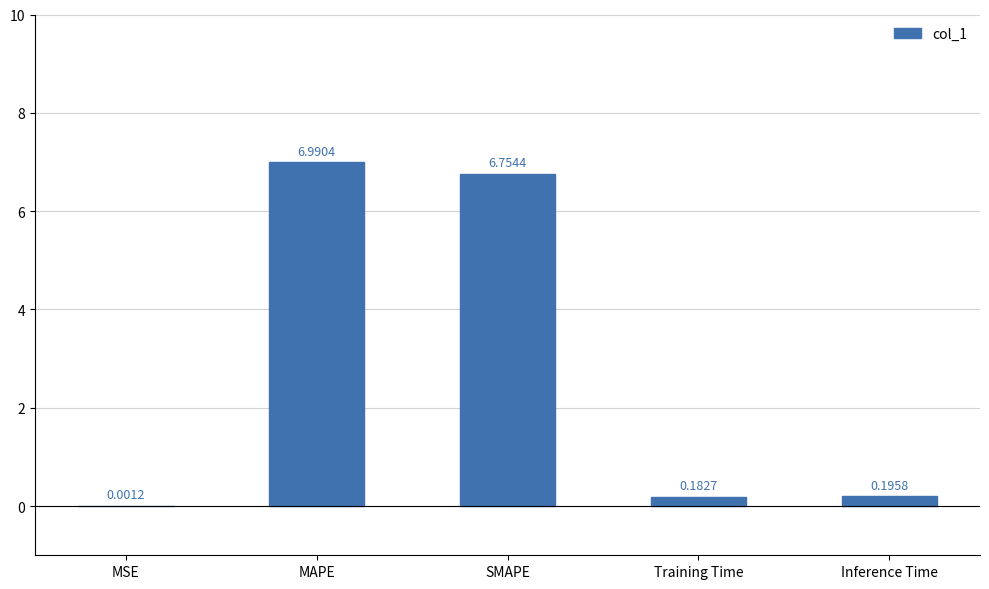

At which label is the value closest to 3?

Inference Time